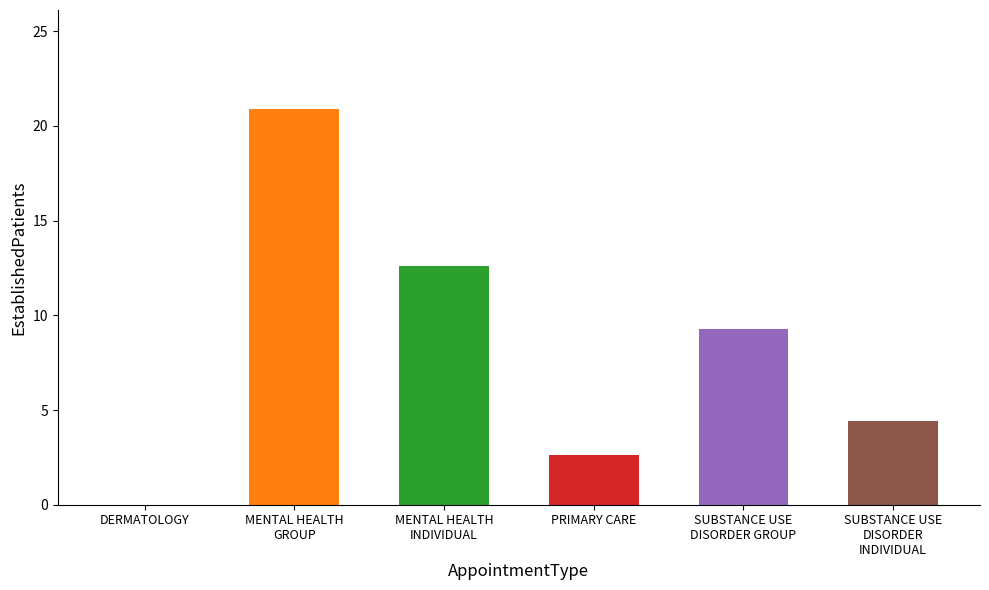

What is the maximum value shown in the chart?

20.9